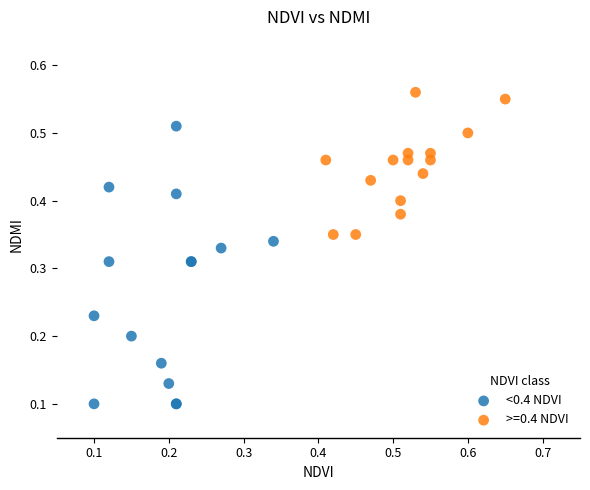

Which series has the widest spread of Y values?

<0.4 NDVI